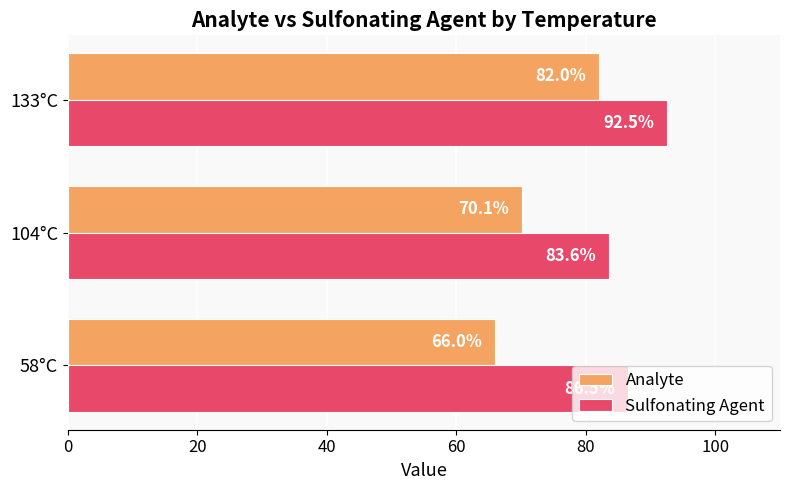

What is the smallest value displayed?

66.0